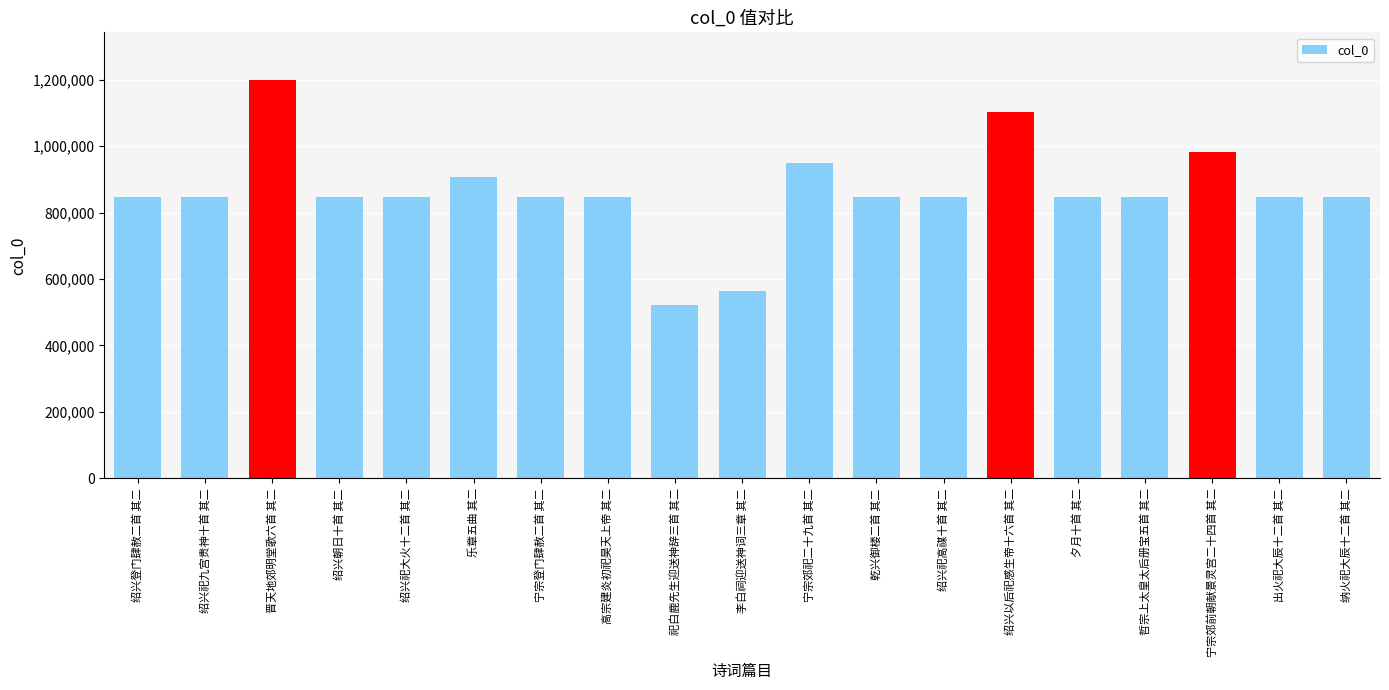

Is it true that the value at 绍兴以后祀感生帝十六首 其二 is 1630028?

False